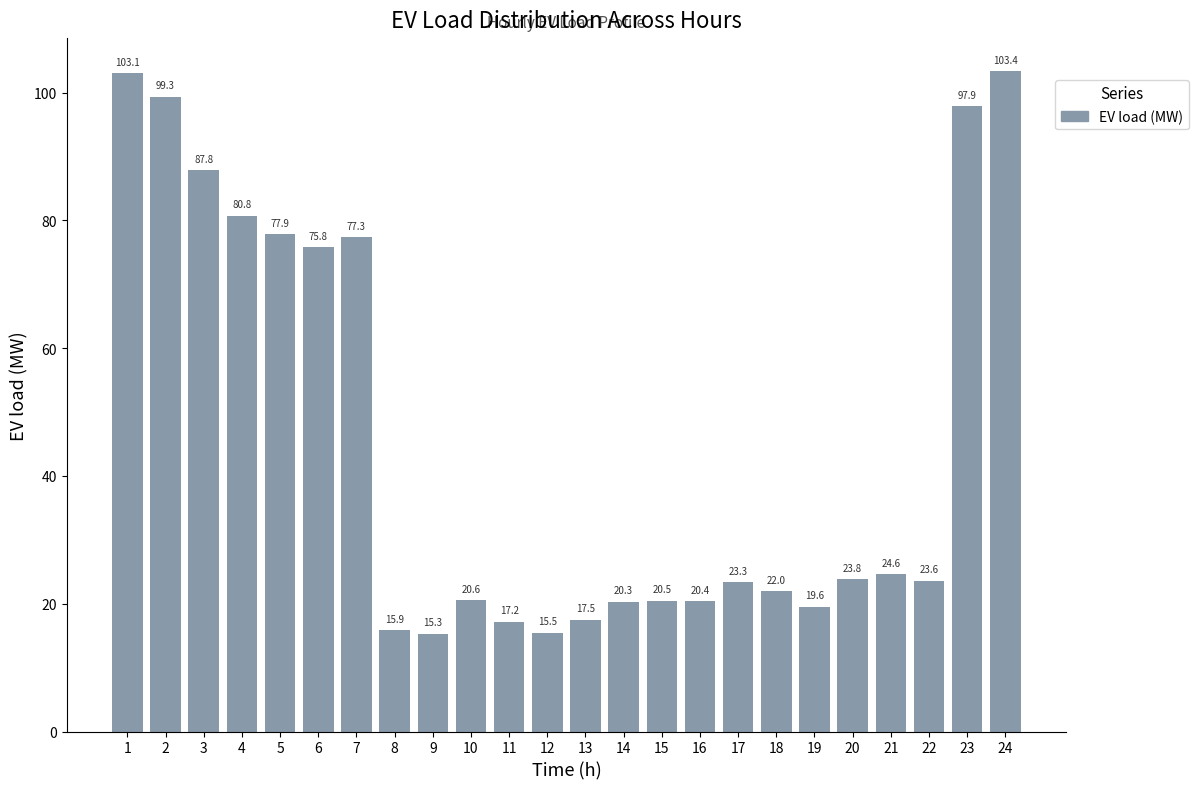

Is it true that the value at 7 is 43.2?

False